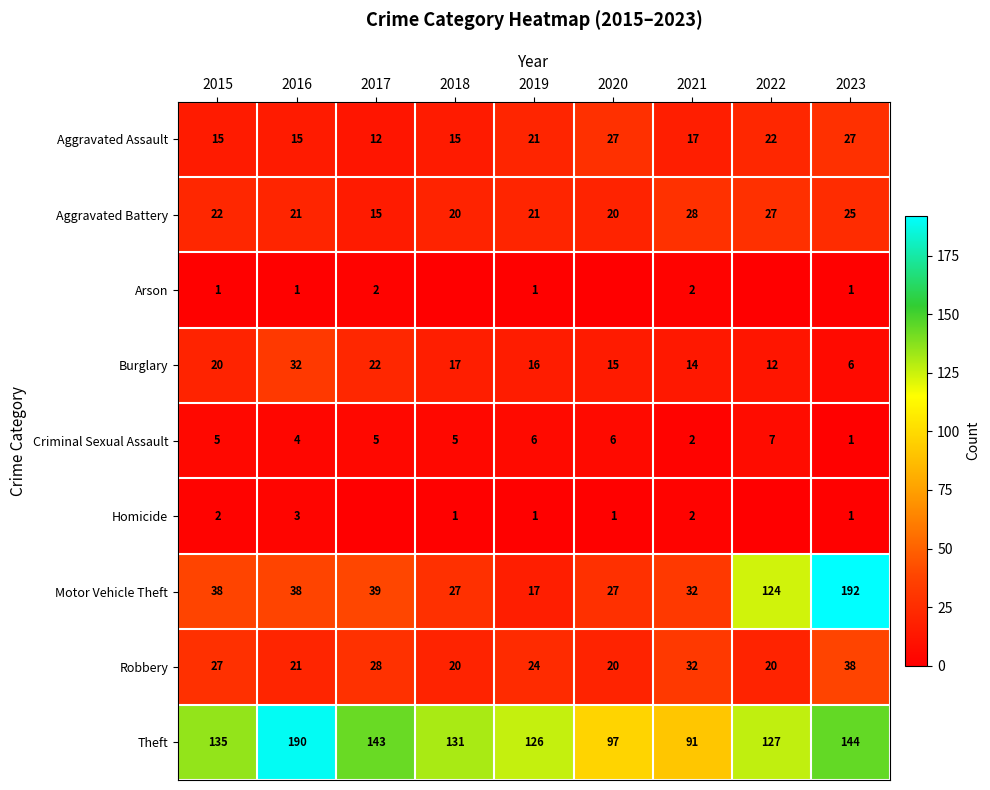

How many values in the Criminal Sexual Assault series are below 5?

3